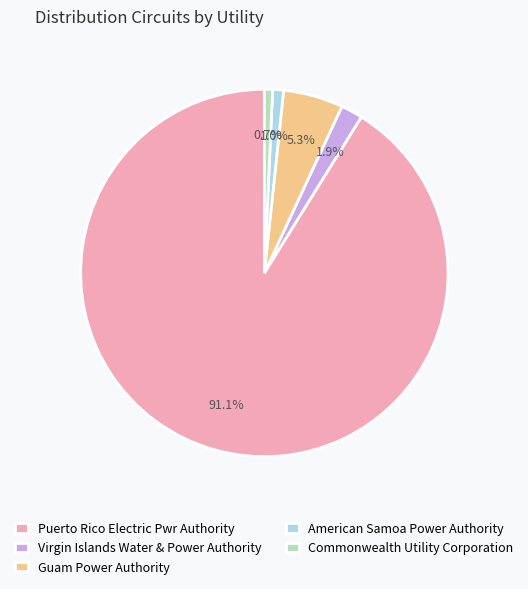

What percentage do Virgin Islands Water & Power Authority and American Samoa Power Authority together represent?

2.9%